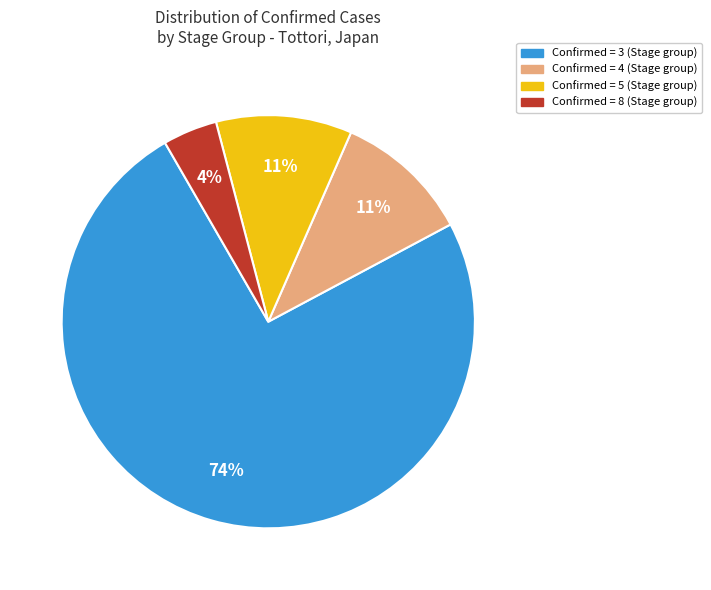

Is there any slice that represents more than half of the pie?

Yes